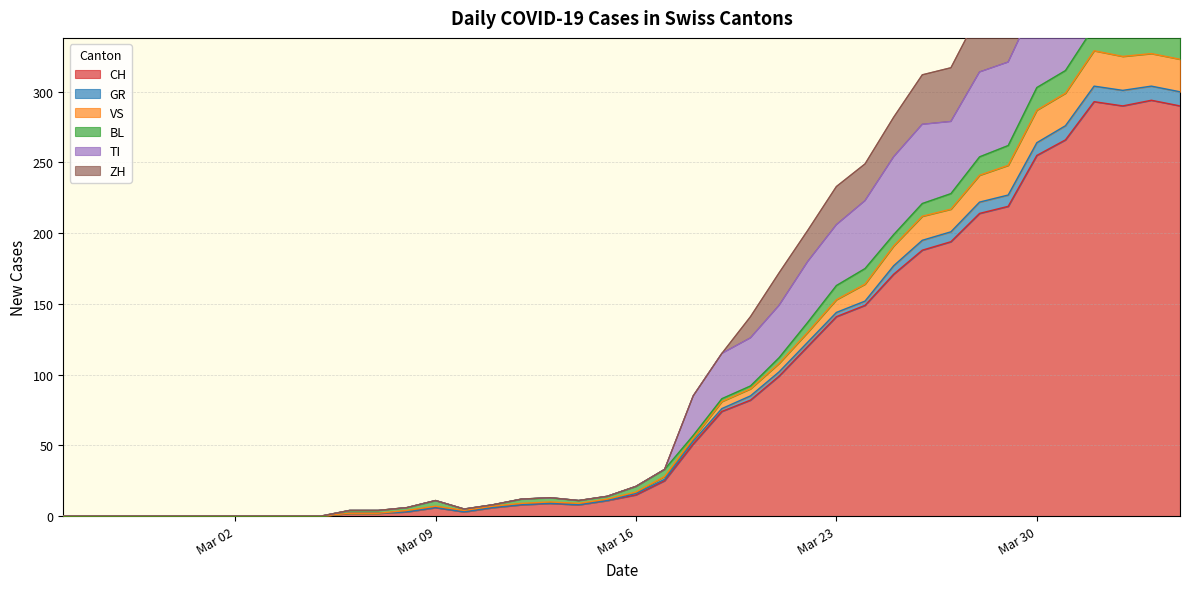

At which category does GR reach its first local peak?

Mar 09